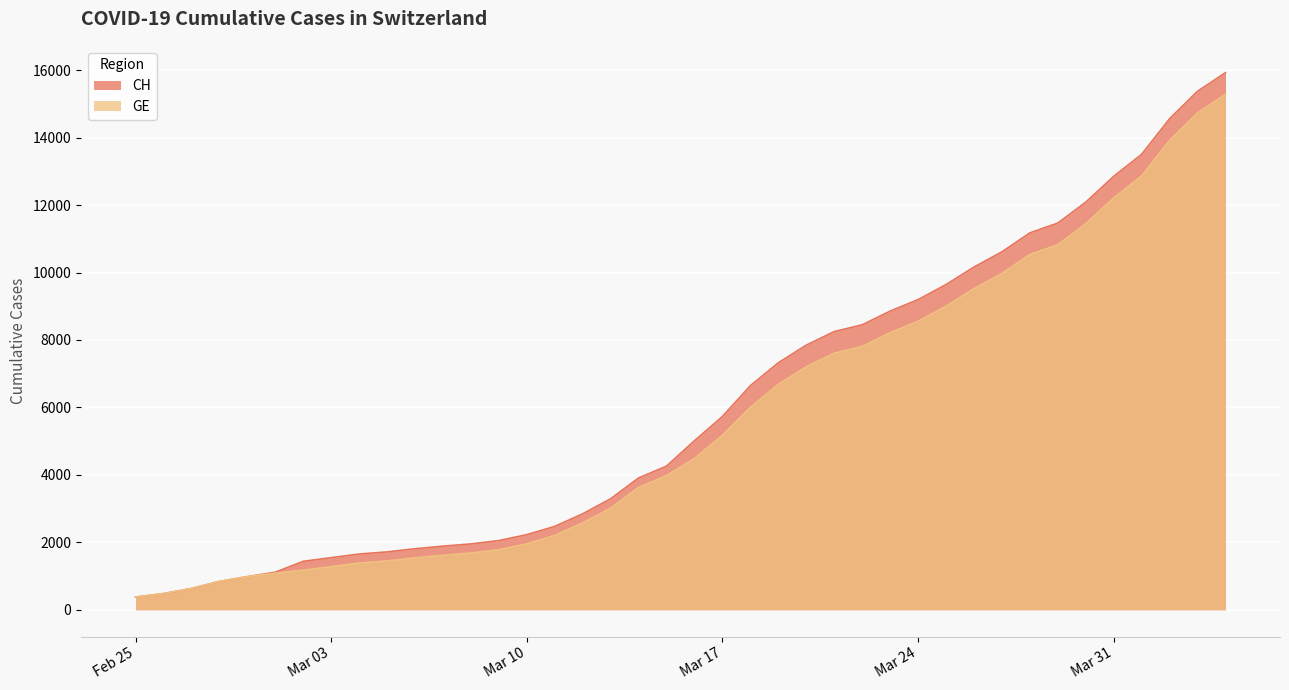

What is the label of the 14th point from the left?

2020-03-09